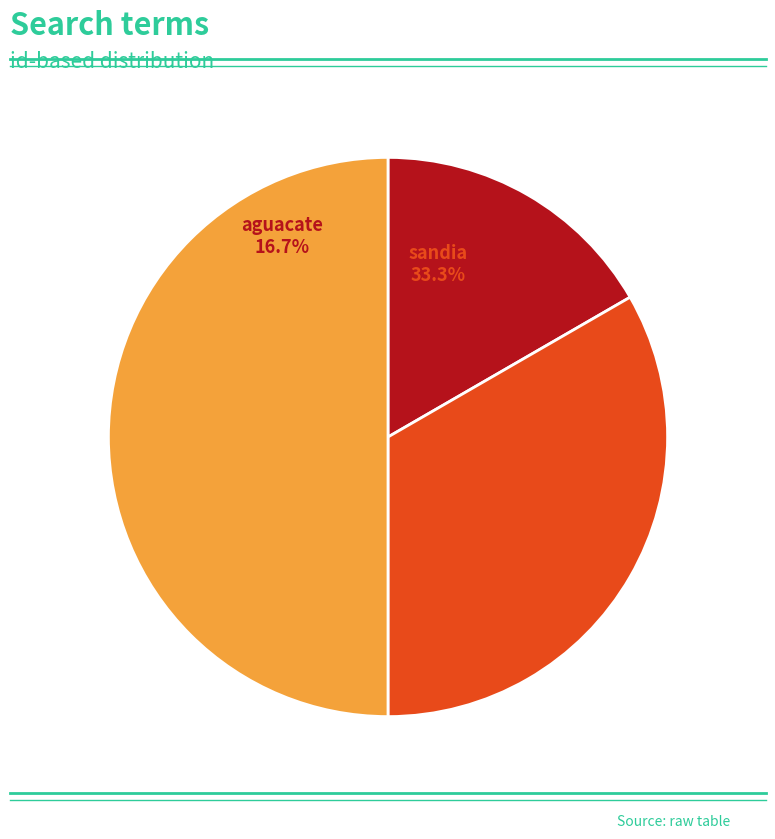

What portion of the pie excludes aguacate?

83.3%